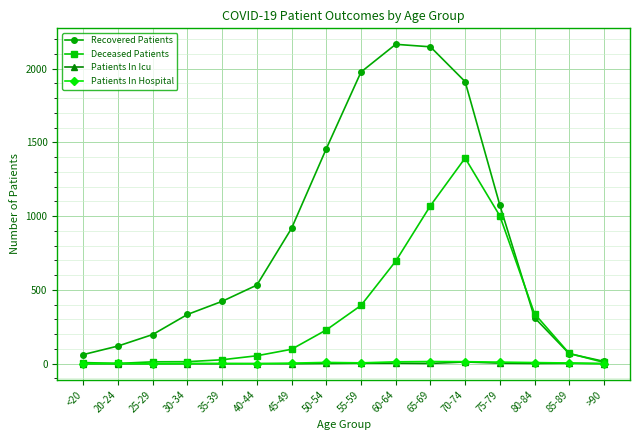

The value of Recovered Patients at 30-34 is 334. True or false?

True